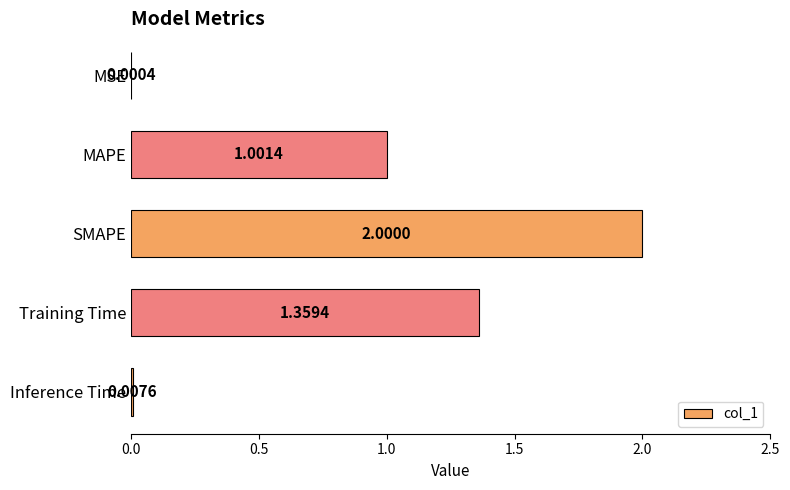

At which label is the value closest to 1?

MAPE